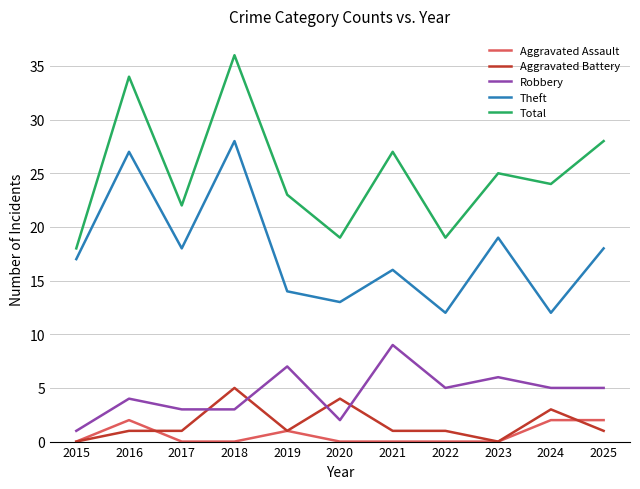

Which label corresponds to the largest value in the chart?

2018